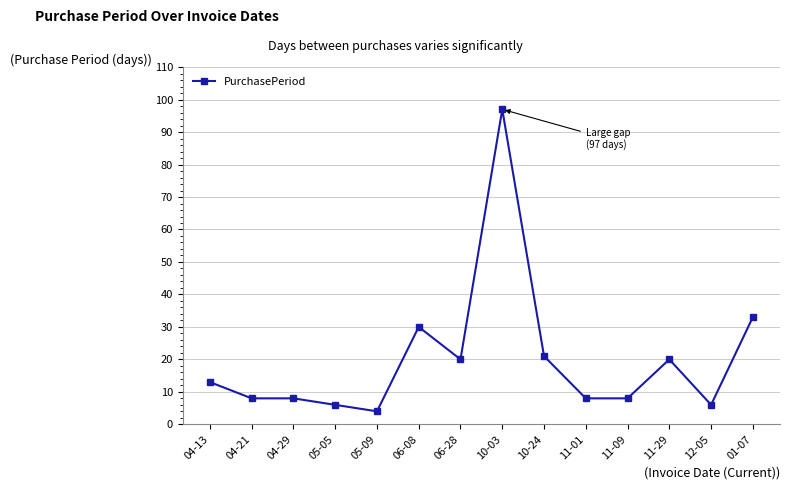

What is the difference between the maximum and minimum values?

93